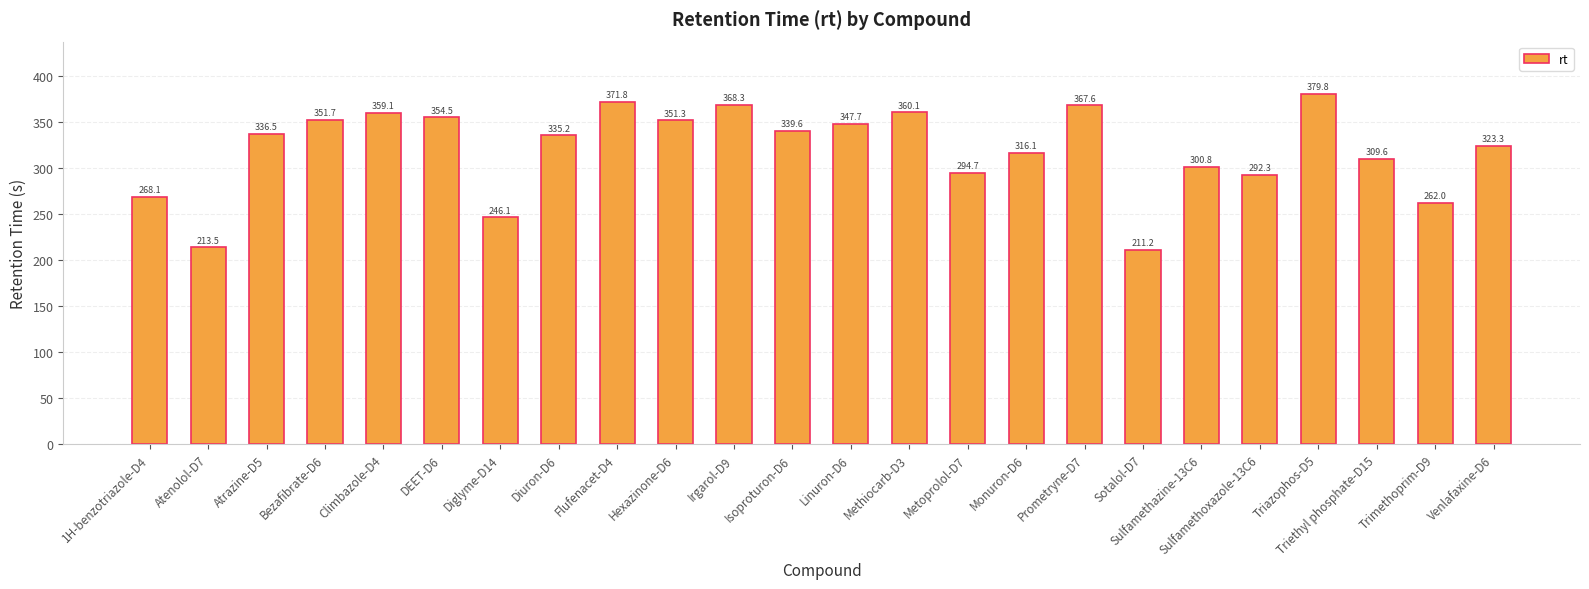

What is the average value?

319.2